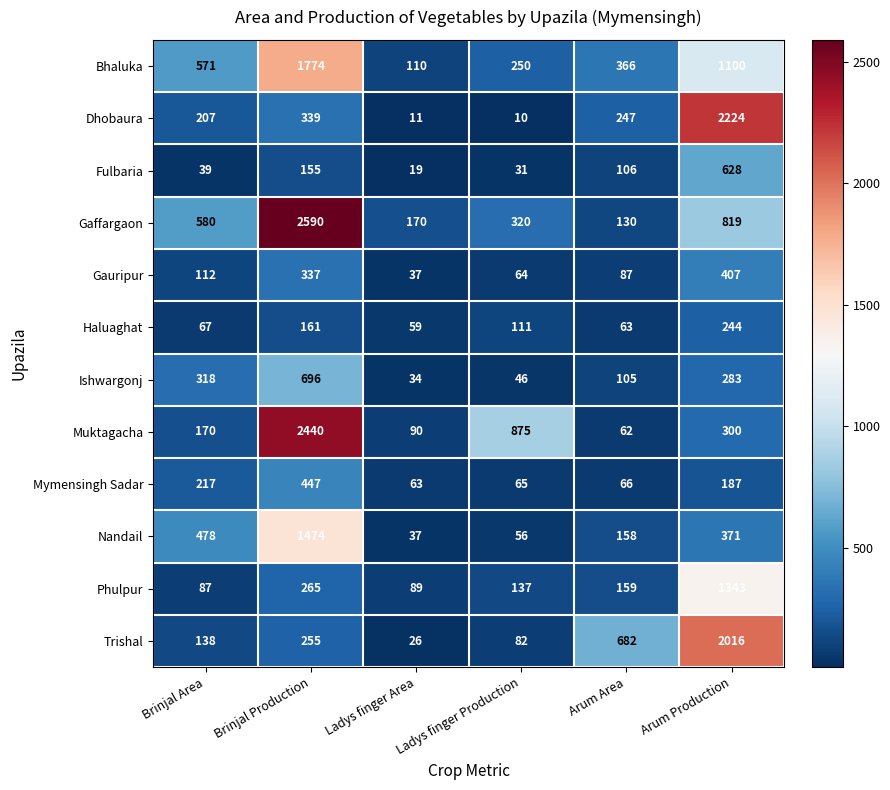

What is the sum of all Mymensingh Sadar values?

1045